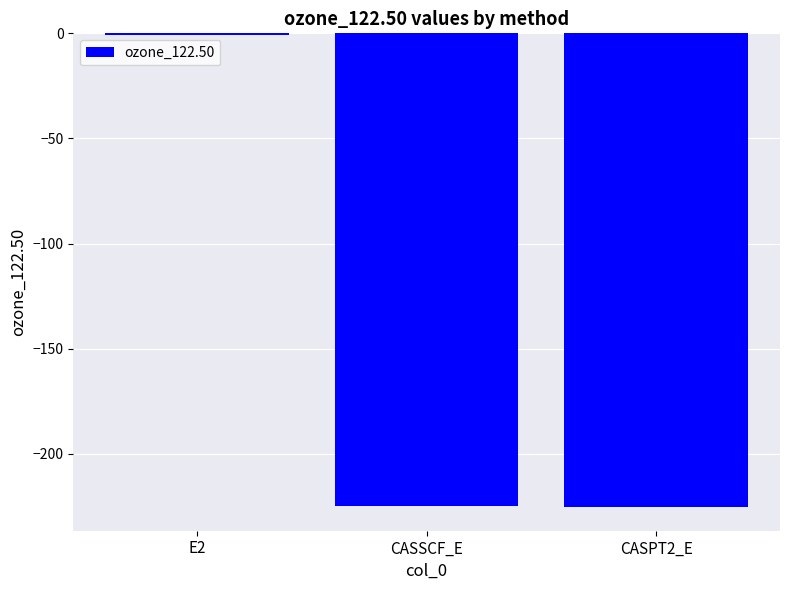

What is the sum of all values?

-450.6